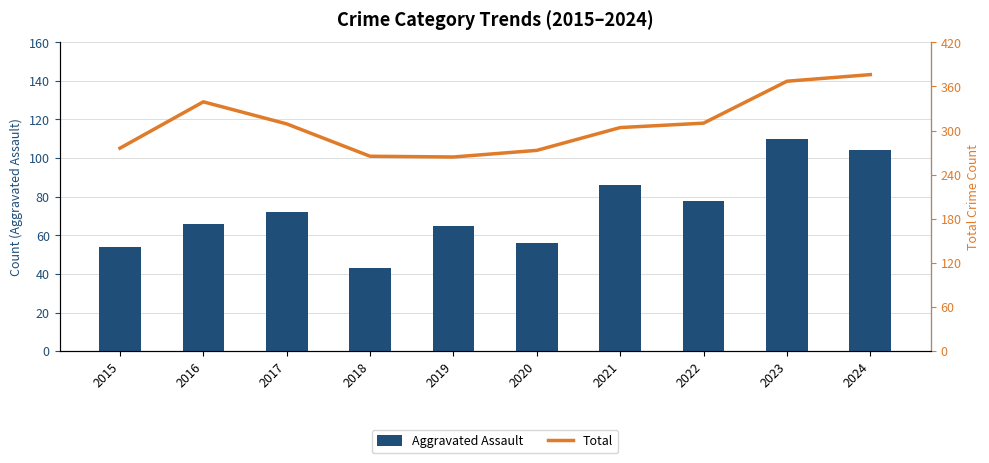

What is the difference between the Aggravated Assault values at 2019 and 2022?

13